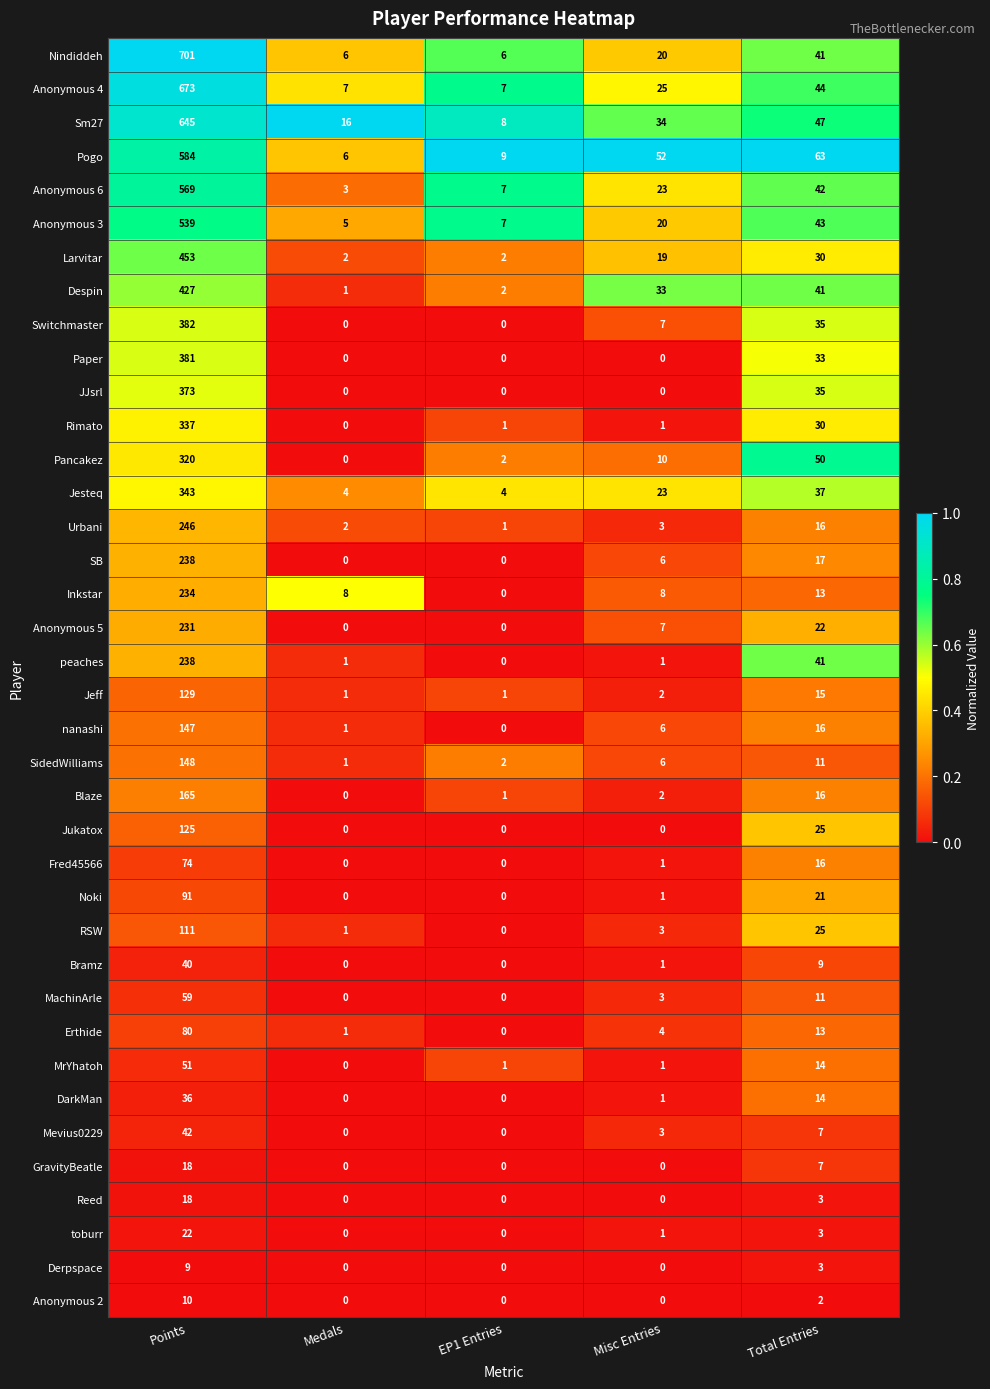

Count the number of categories in the chart.

5